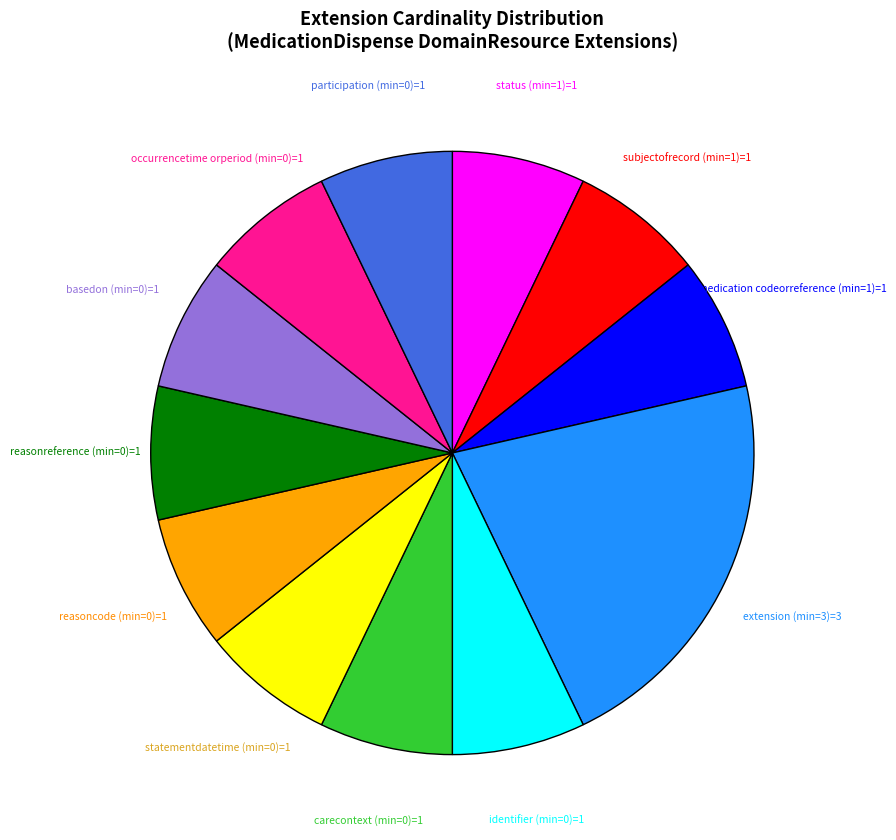

Does any single category account for the majority?

No